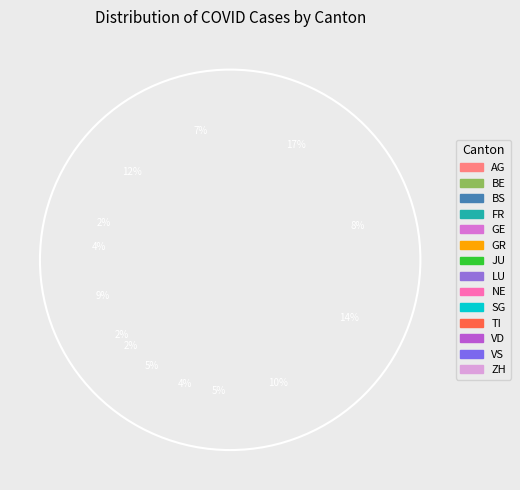

How much of the chart is everything except LU?

94.6%